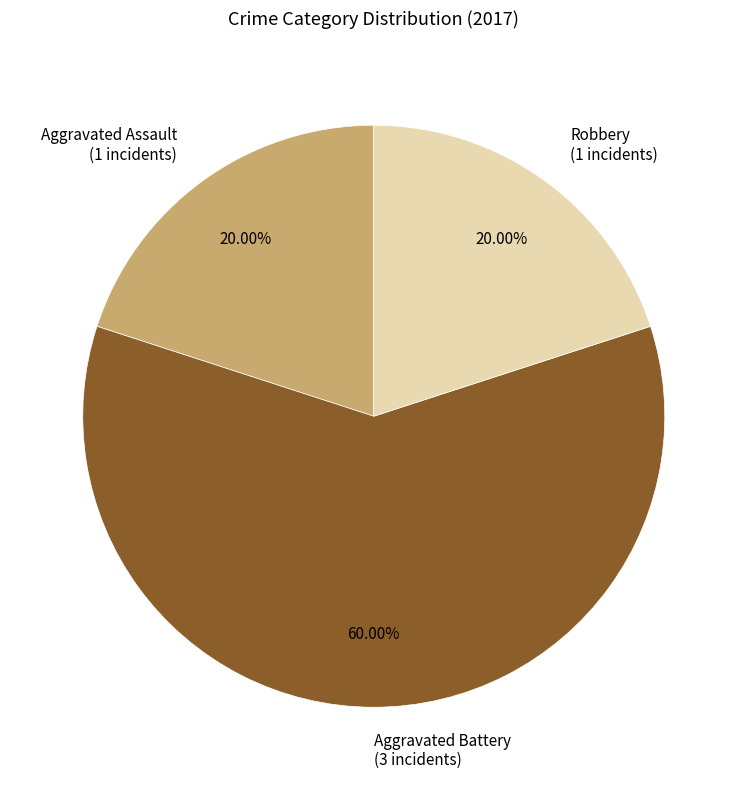

What is the largest slice in the pie chart?

Aggravated Battery